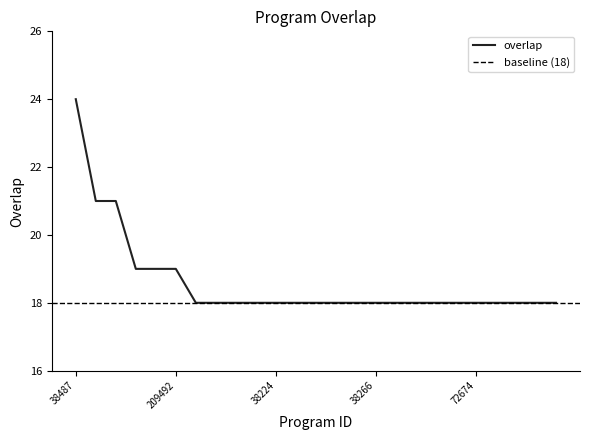

True or false: there are more than 1 points higher than both neighbors.

False